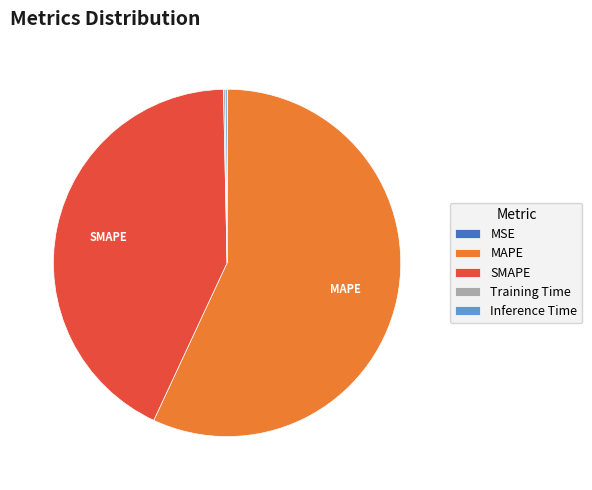

The MAPE slice represents 66% of the pie. True or false?

False